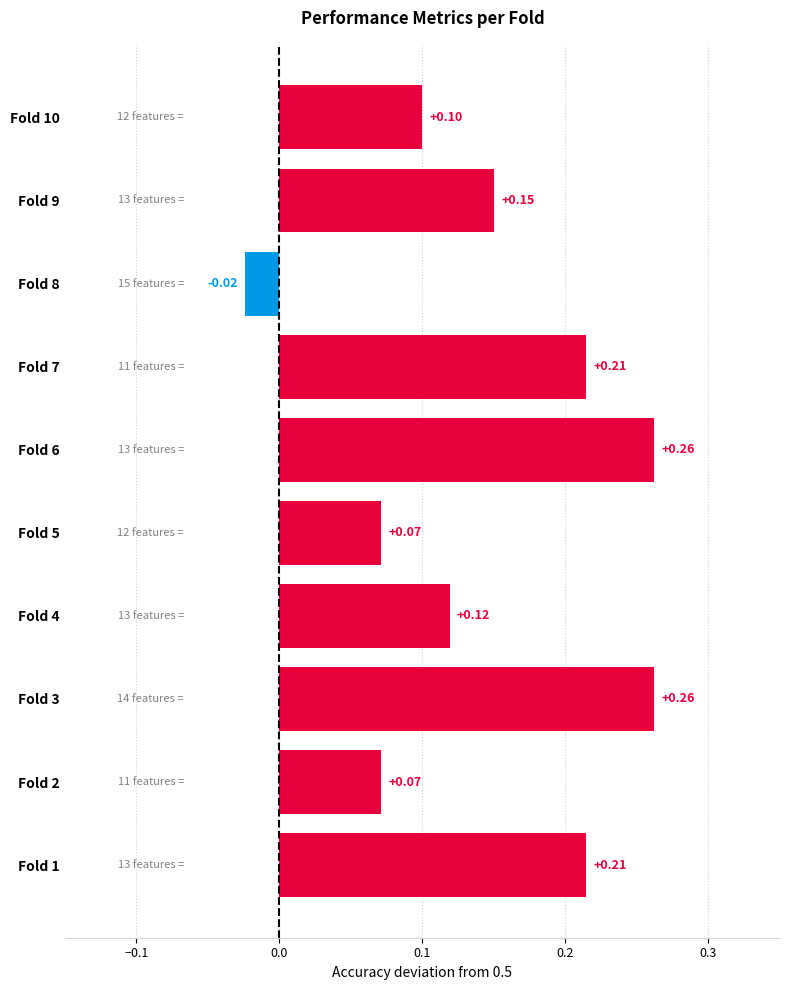

Which has a higher value, Fold 4 or Fold 10?

Fold 4